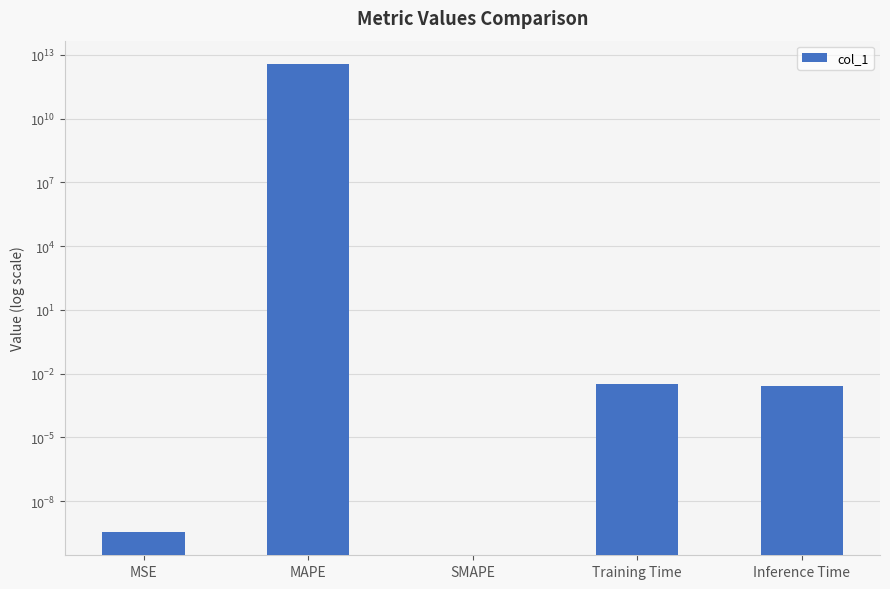

The chart shows a value of 0.0 at MSE. True or false?

False